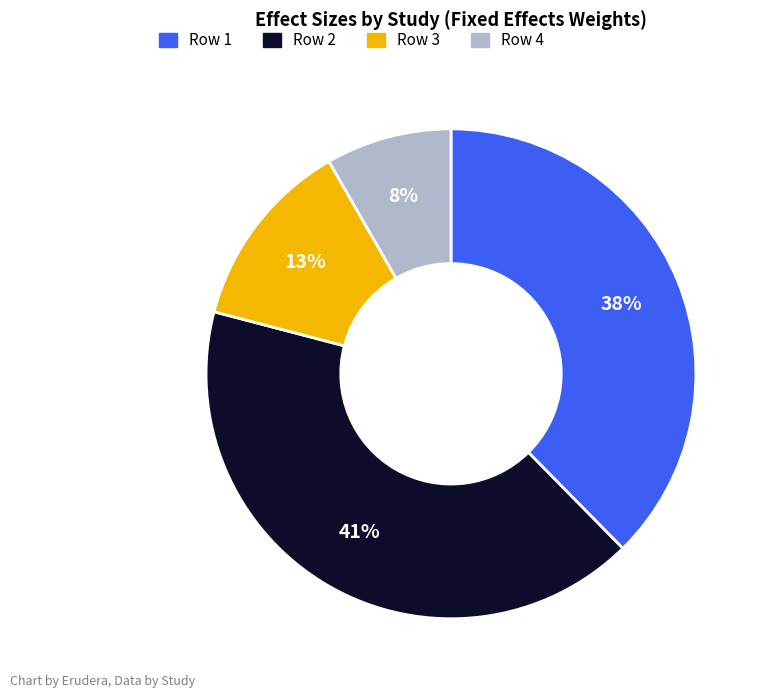

To the nearest percent, what is the average slice percentage?

25%